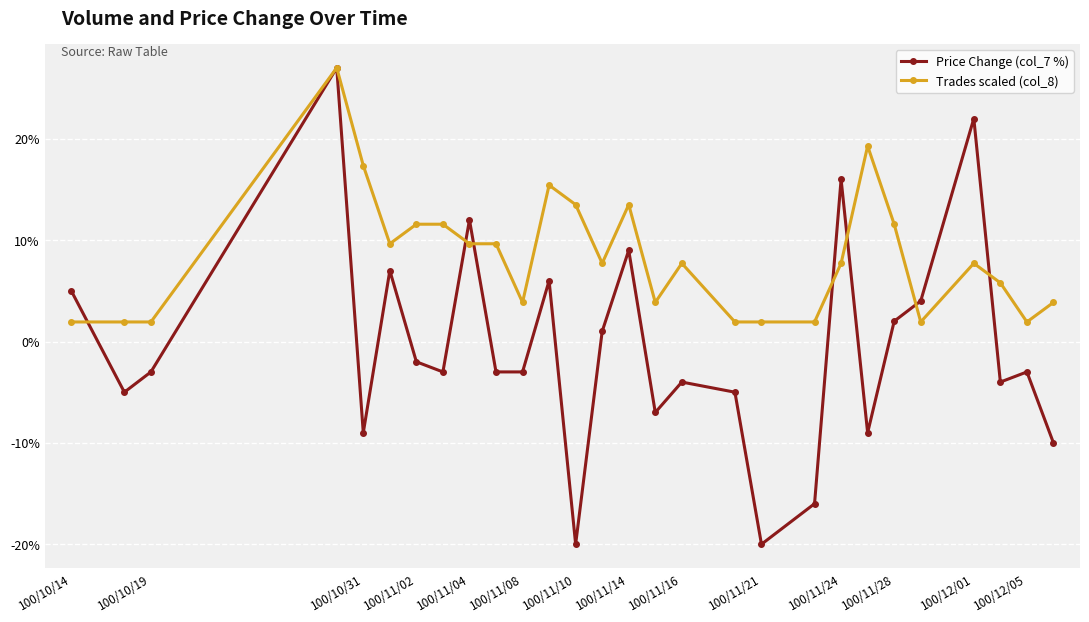

What is the sum of all Trades scaled (col_8) values?

233.4